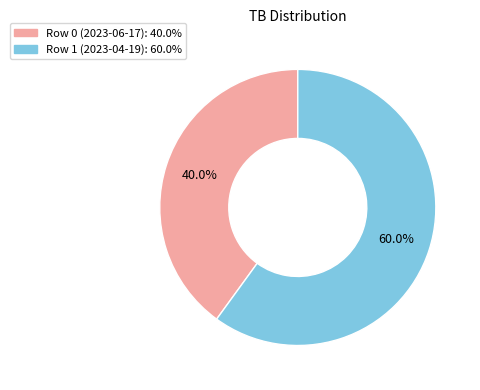

Which slice represents more than half of the pie?

Row 1 (2023-04-19)